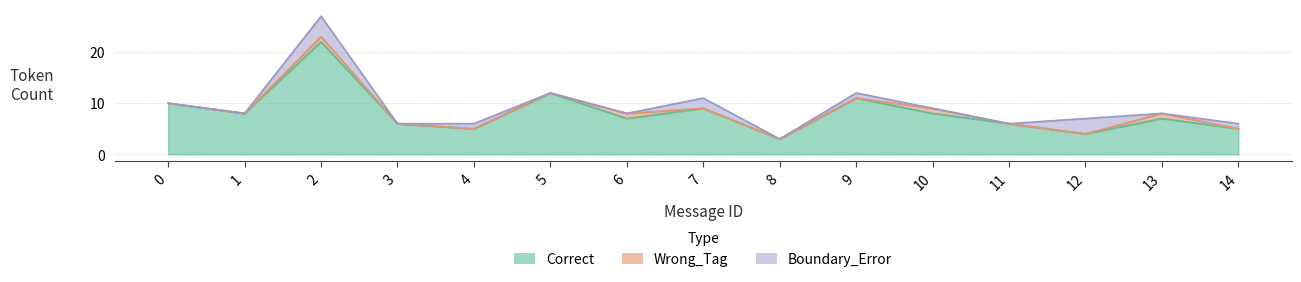

What is the sum of all Wrong_Tag values?

4